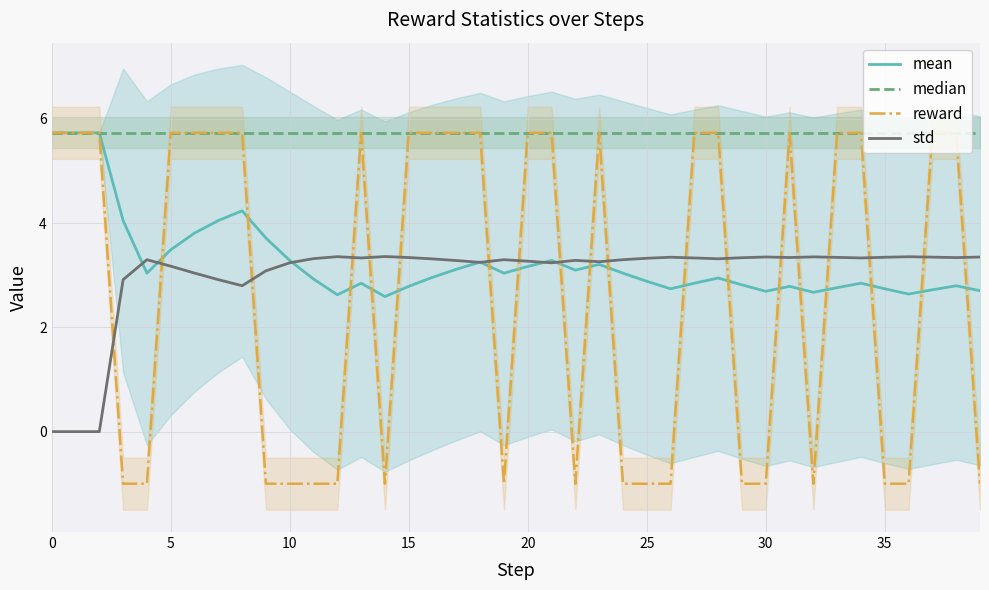

Between 25 and 13, which is larger?

25